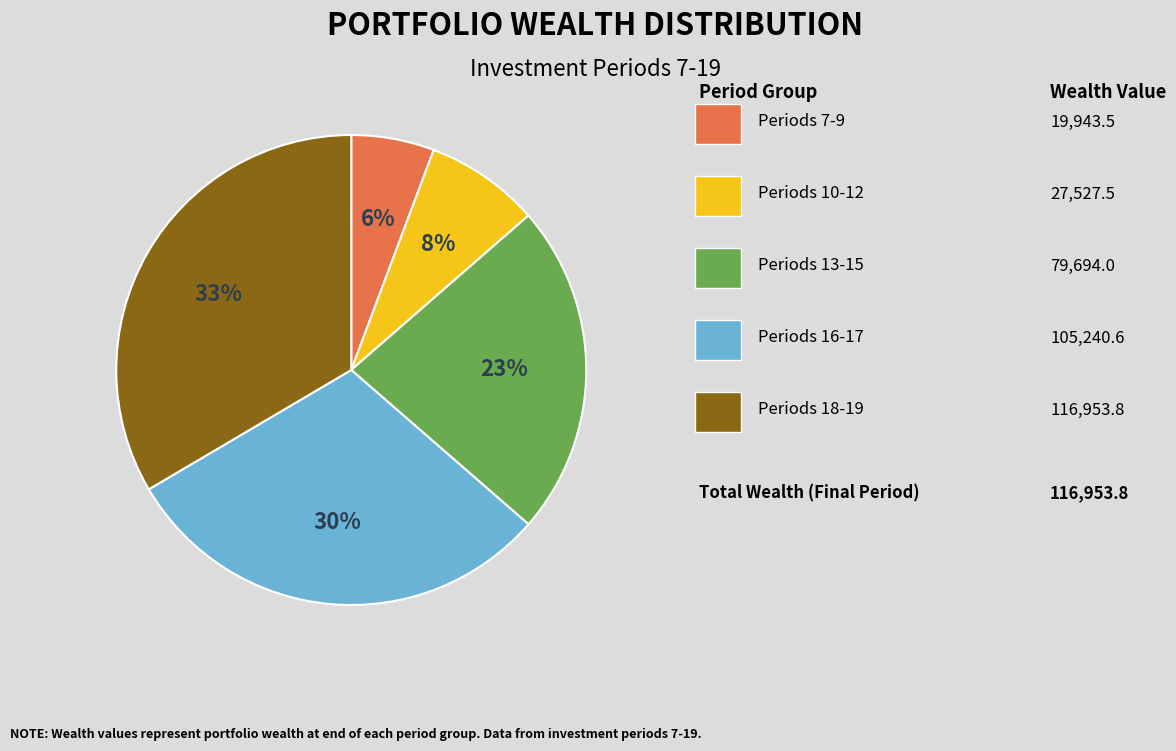

Does any single category account for the majority?

No